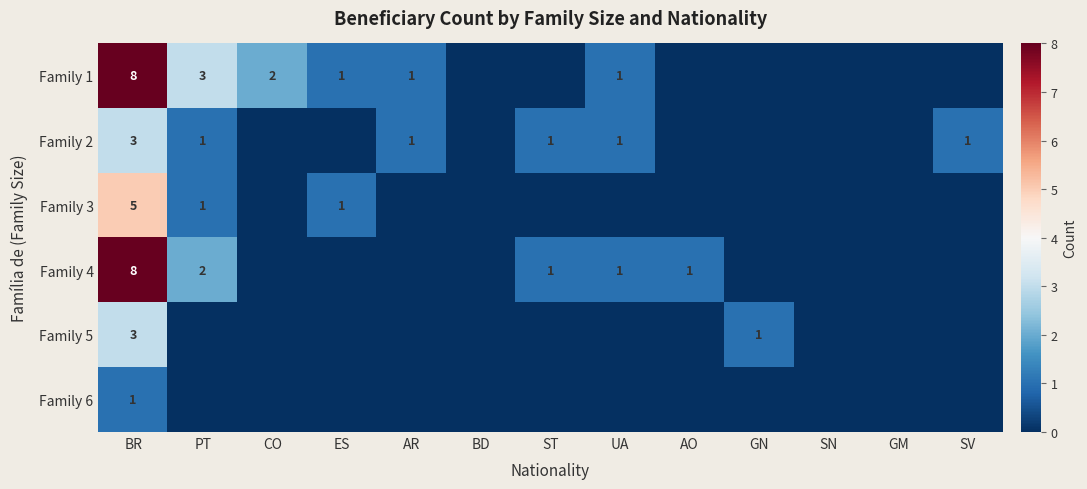

The Family 1 series shows 3 at PT. True or false?

True